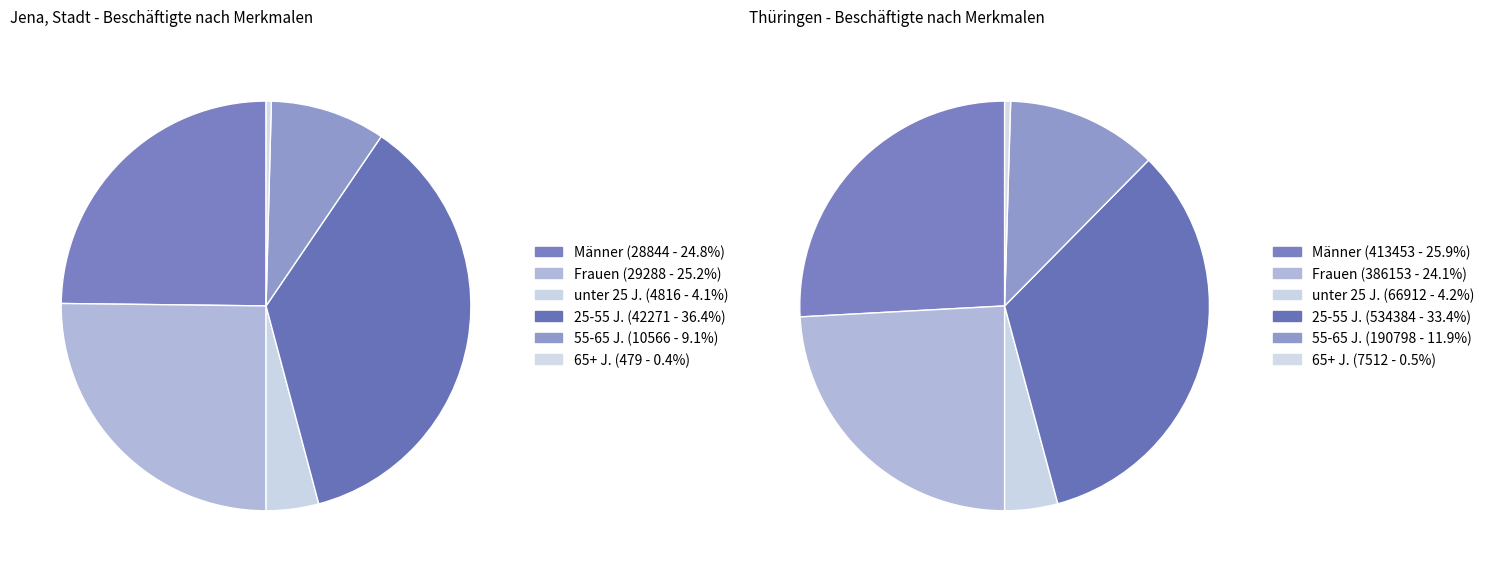

To the nearest percent, what percentage of the pie is 55 bis unter 65 Jahre?

12%